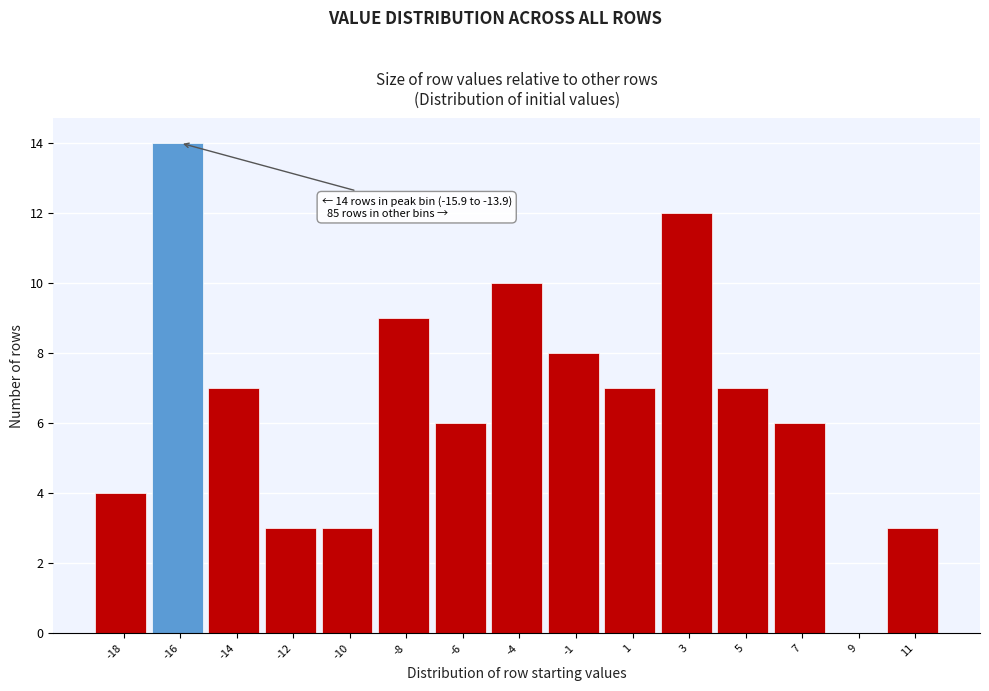

Reading left to right, list all the values displayed in this chart.

-18=4	-16=14	-14=7	-12=3	-10=3	-8=9	-6=6	-4=10	-1=8	1=7	3=12	5=7	7=6	9=0	11=3